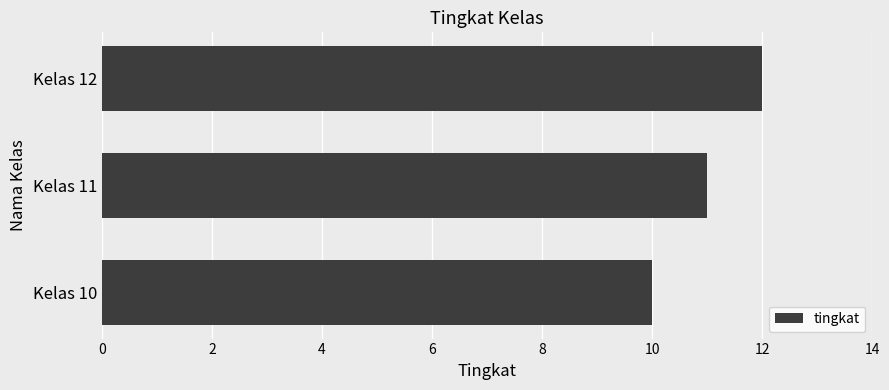

Are the bars grouped side by side (vs. stacked)?

No